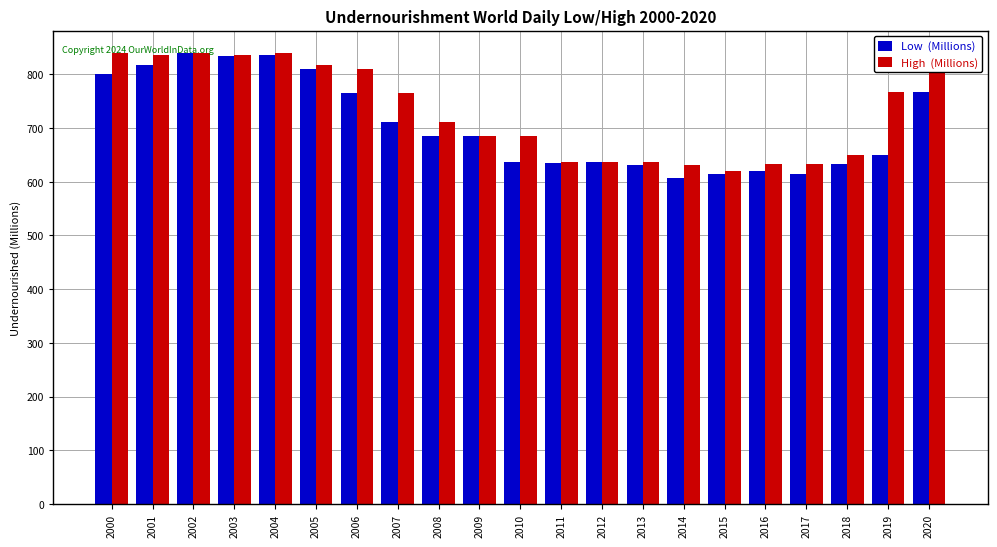

What is the difference between the highest and lowest values at 2006?

45.8